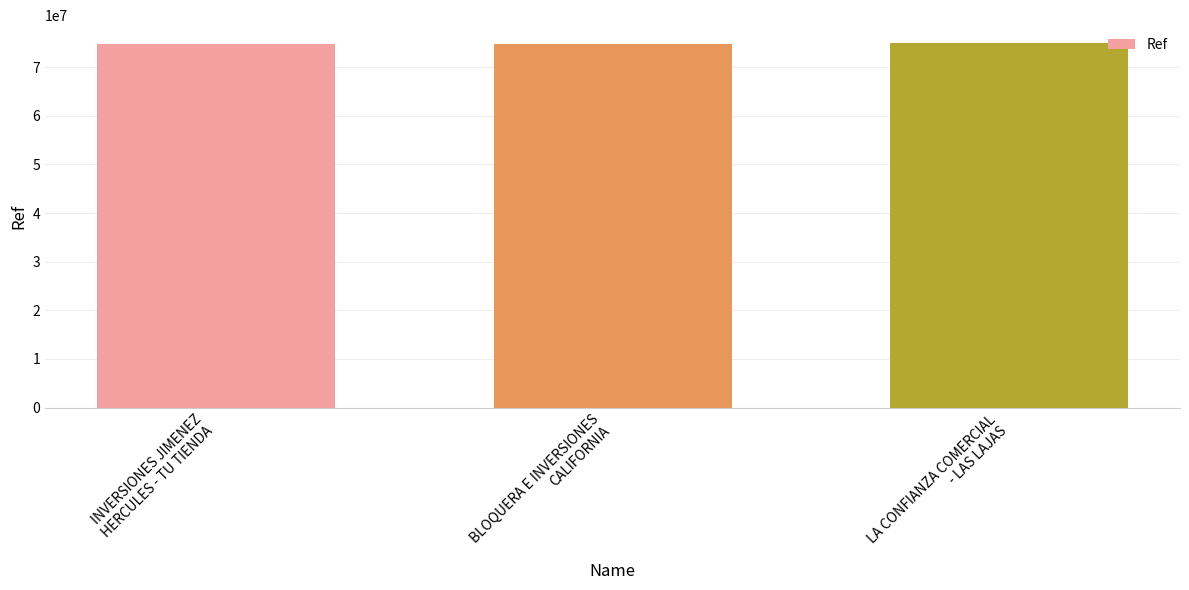

What is the smallest value displayed?

74686340